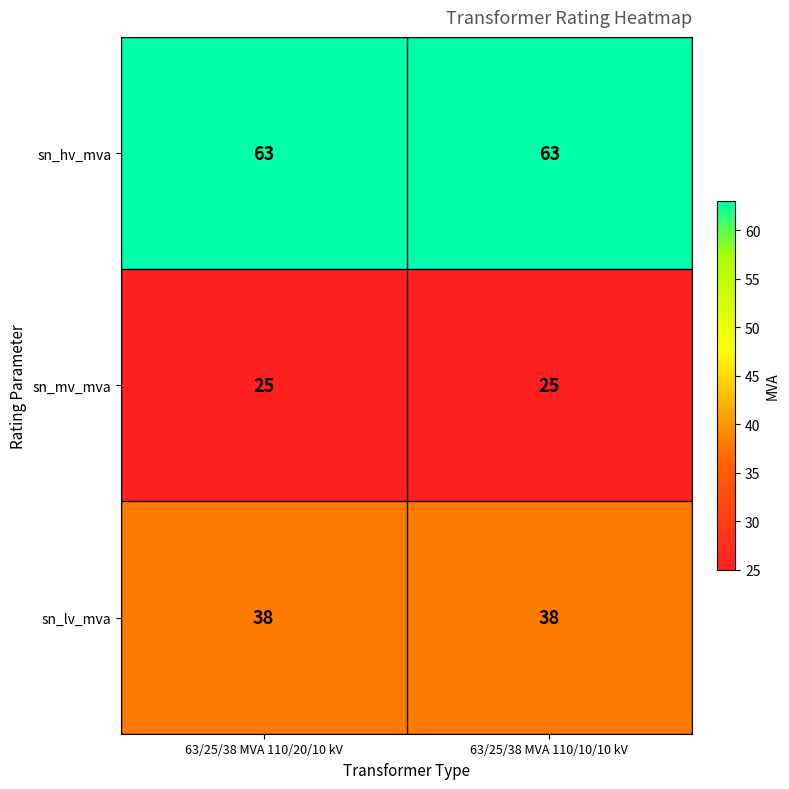

Is it true that sn_hv_mva equals 98 at 63/25/38 MVA 110/20/10 kV?

False